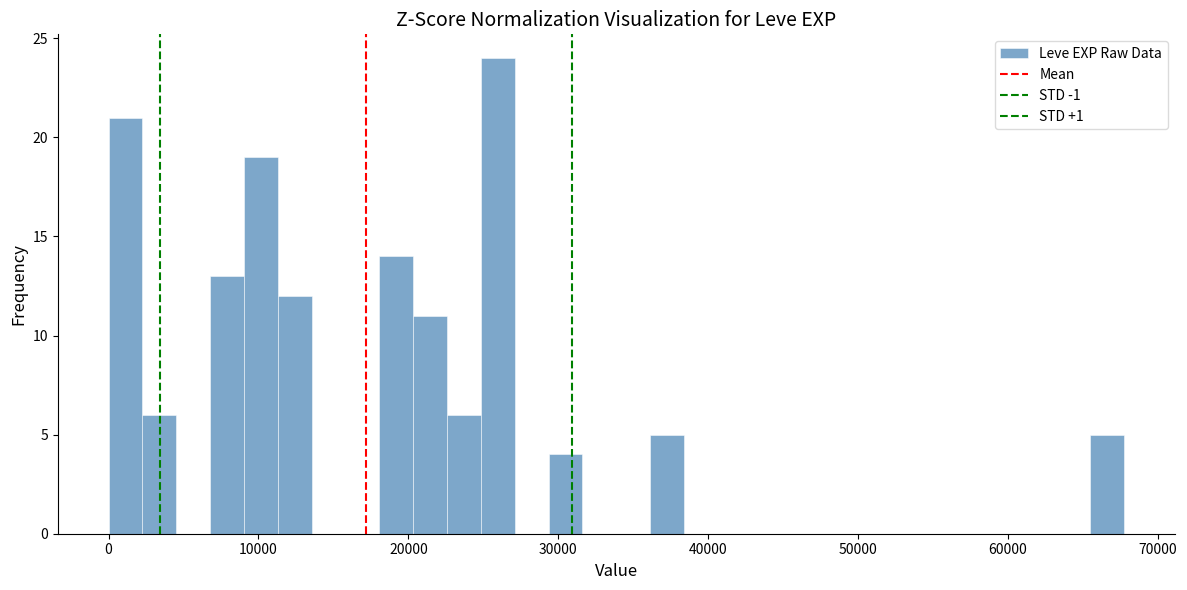

Read against the x-axis, roughly where is the centre of the tallest bar?

26000